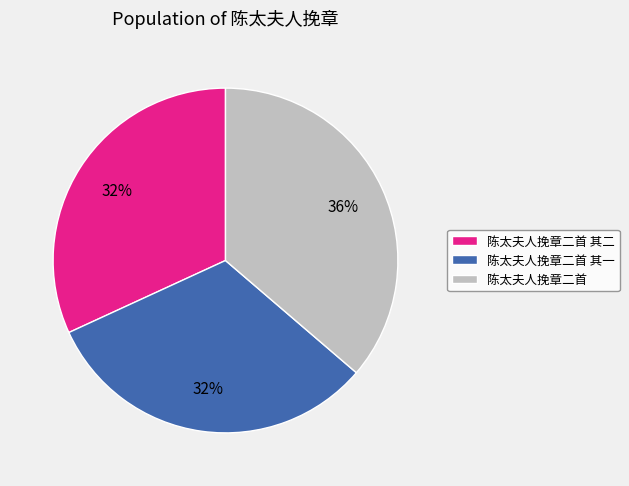

To the nearest percent, what is the difference between the largest and smallest slice percentages?

4%